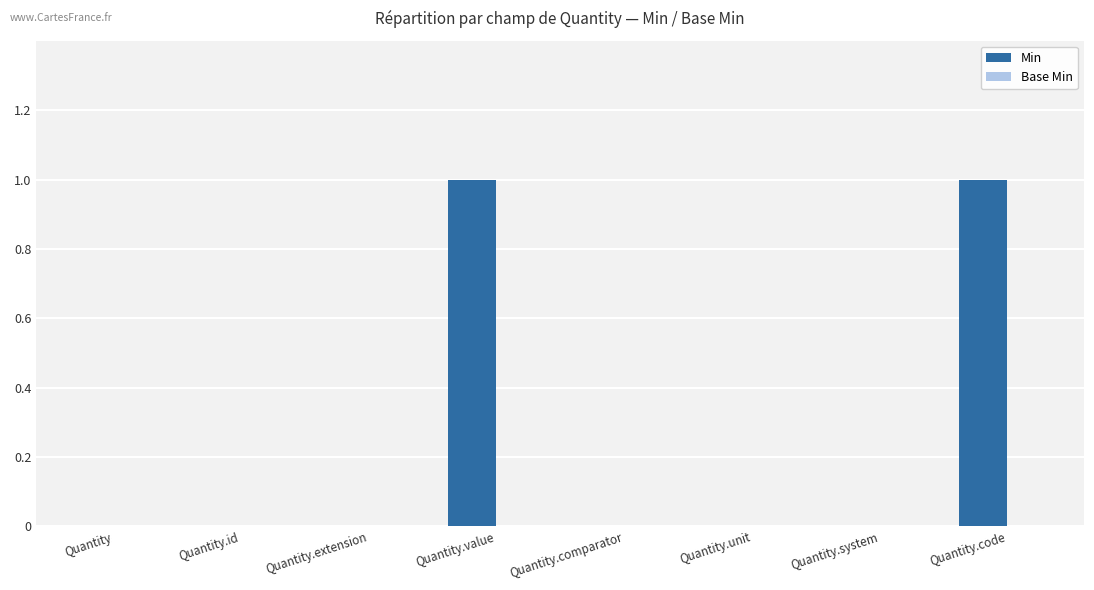

Between Quantity.value and Quantity.id, which is larger?

Quantity.value